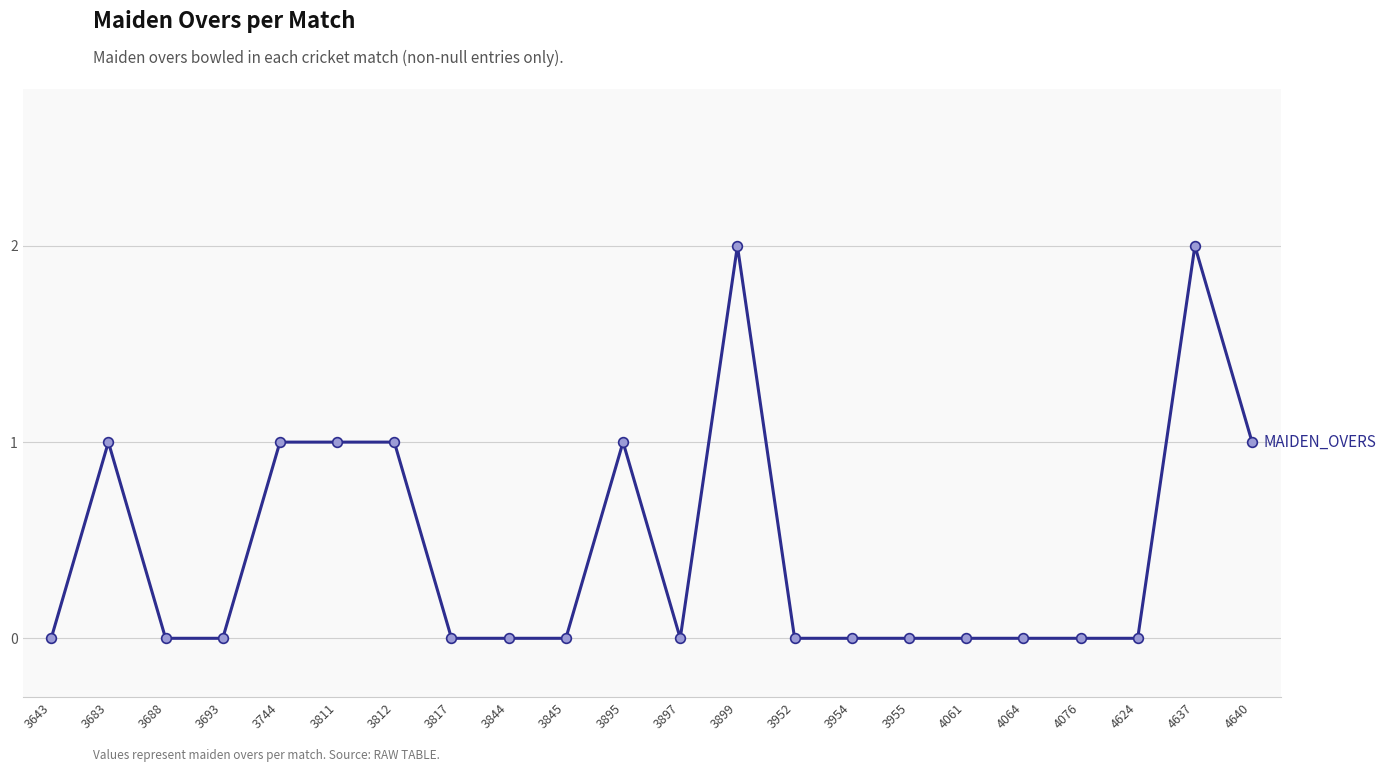

Reading left to right, extract all data points from this chart.

0	1	0	0	1	1	1	0	0	0	1	0	2	0	0	0	0	0	0	0	2	1